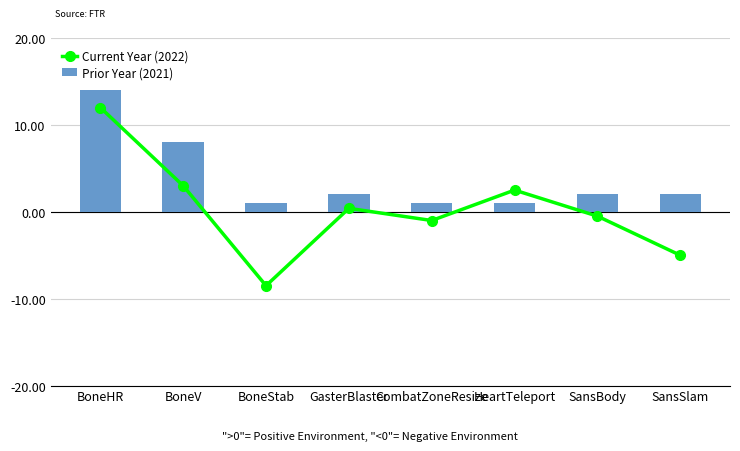

What is the sum of the Current Year (2022) values at BoneV and GasterBlaster?

3.4